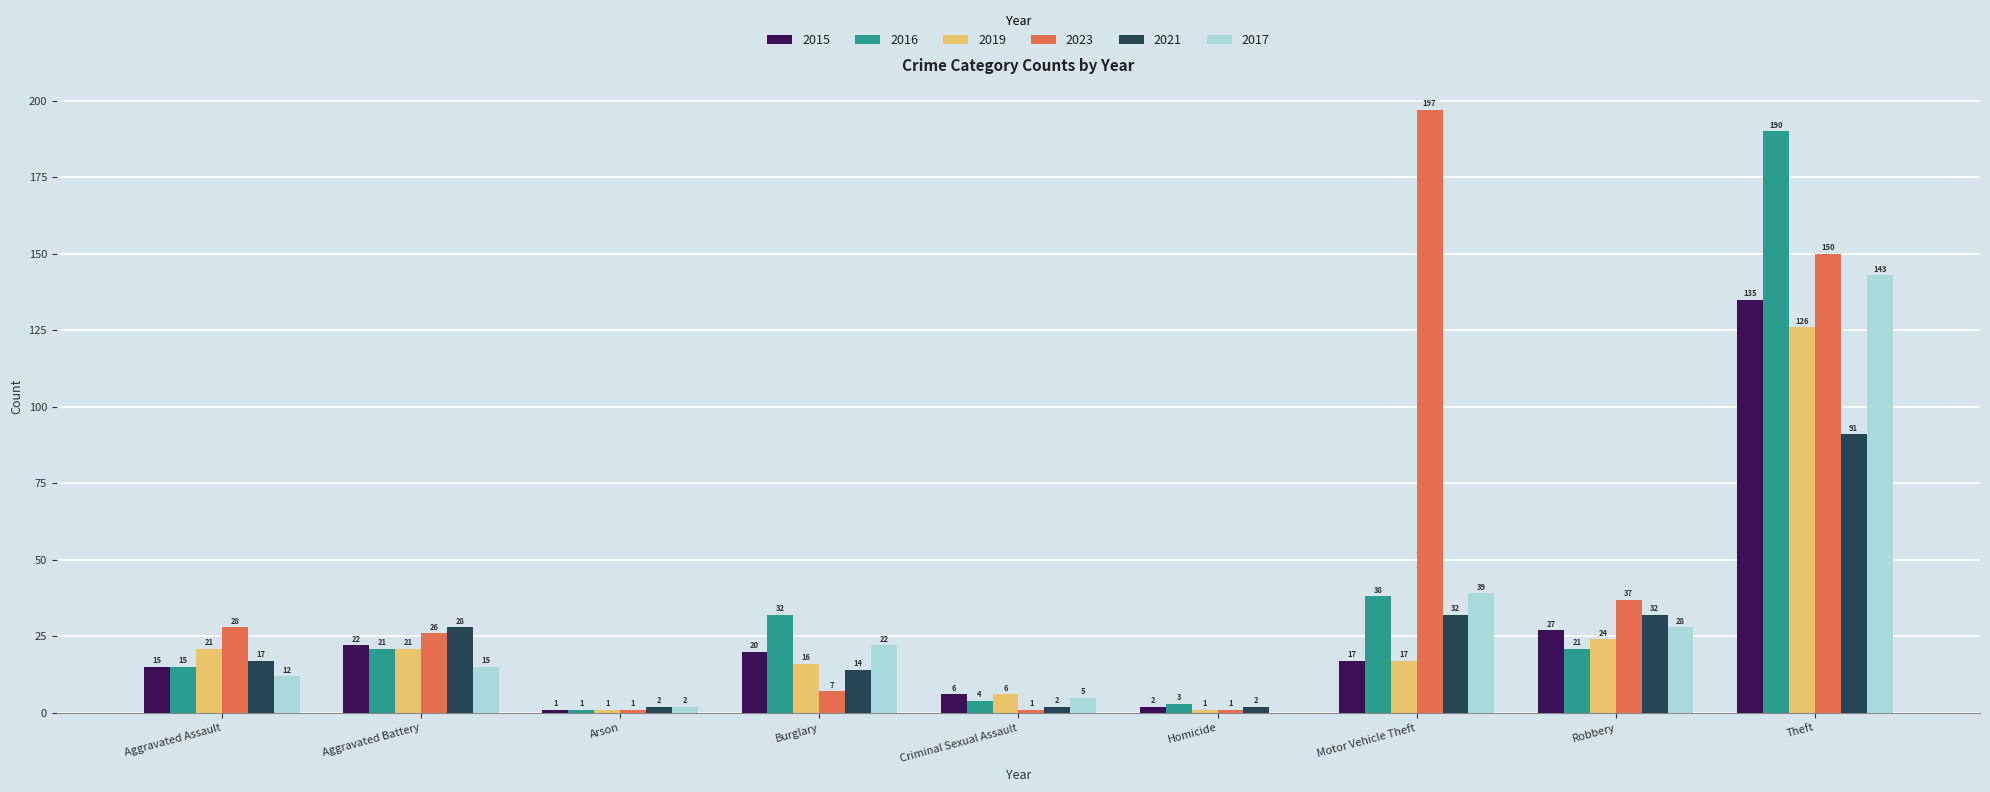

How many series are shown in this chart?

6